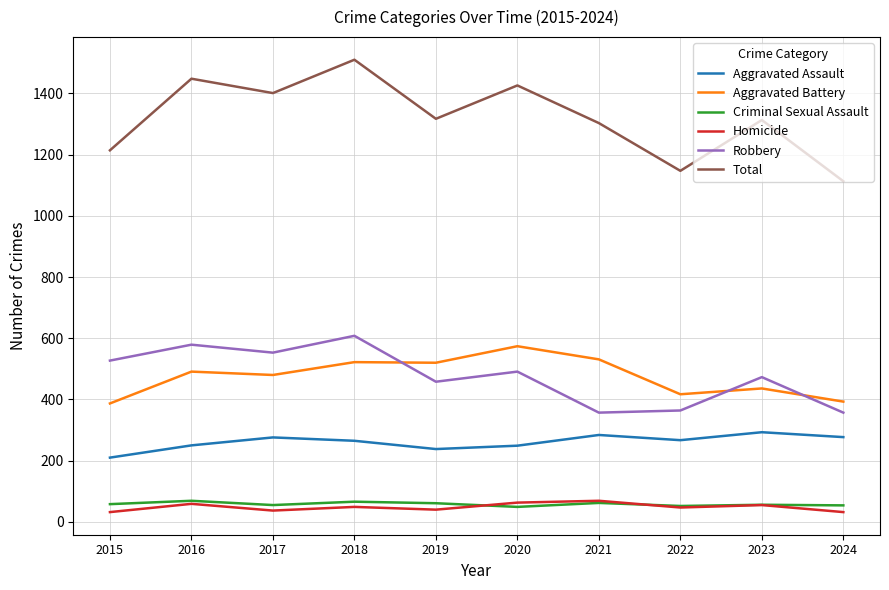

Which series has the largest range (max minus min)?

Total